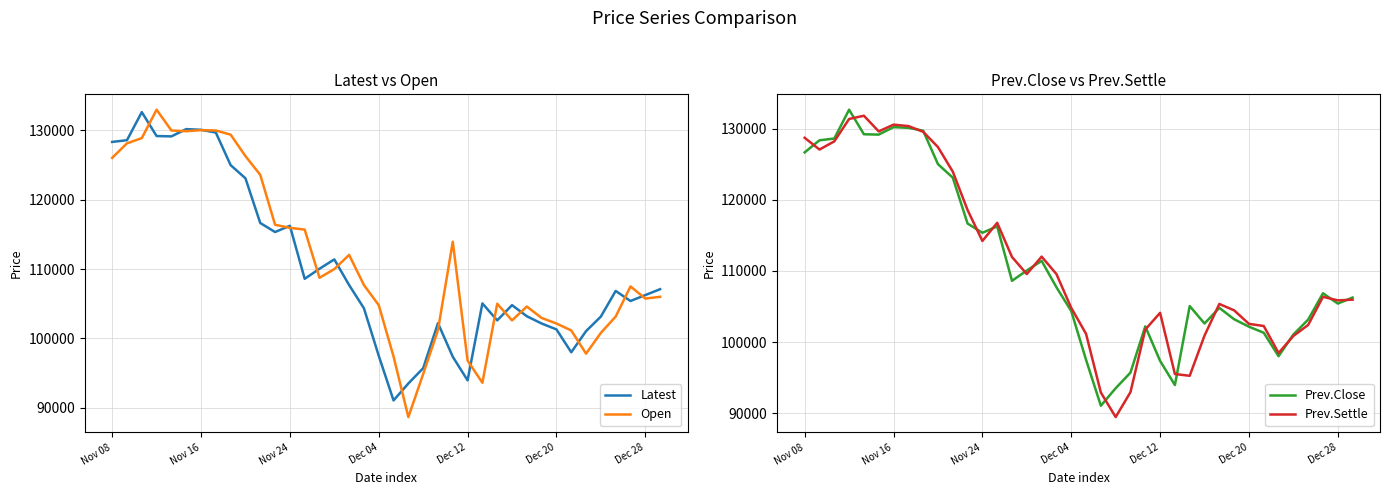

The value of Open at Dec 20 is 102150. True or false?

True